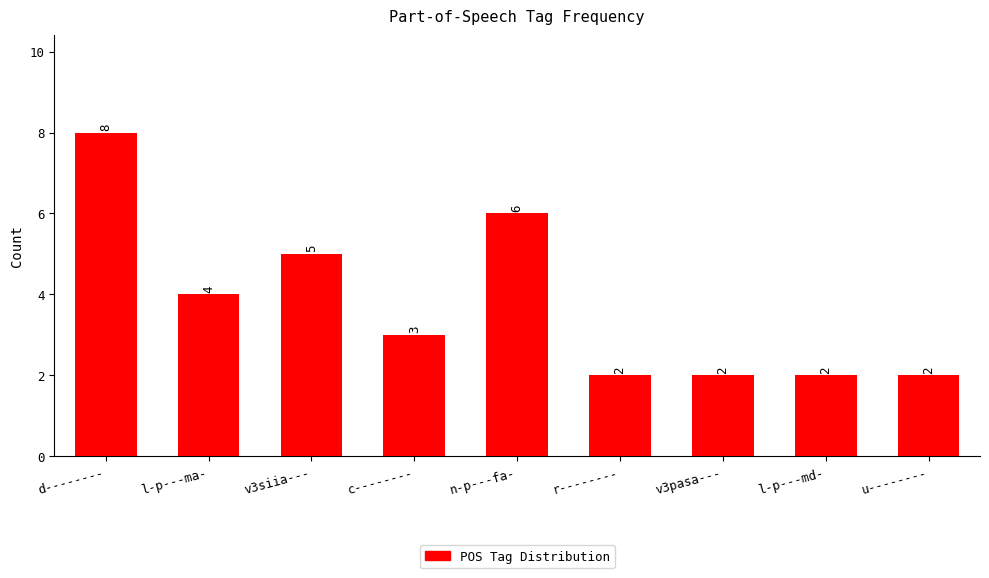

Reading left to right, list all the values displayed in this chart.

8	4	5	3	6	2	2	2	2